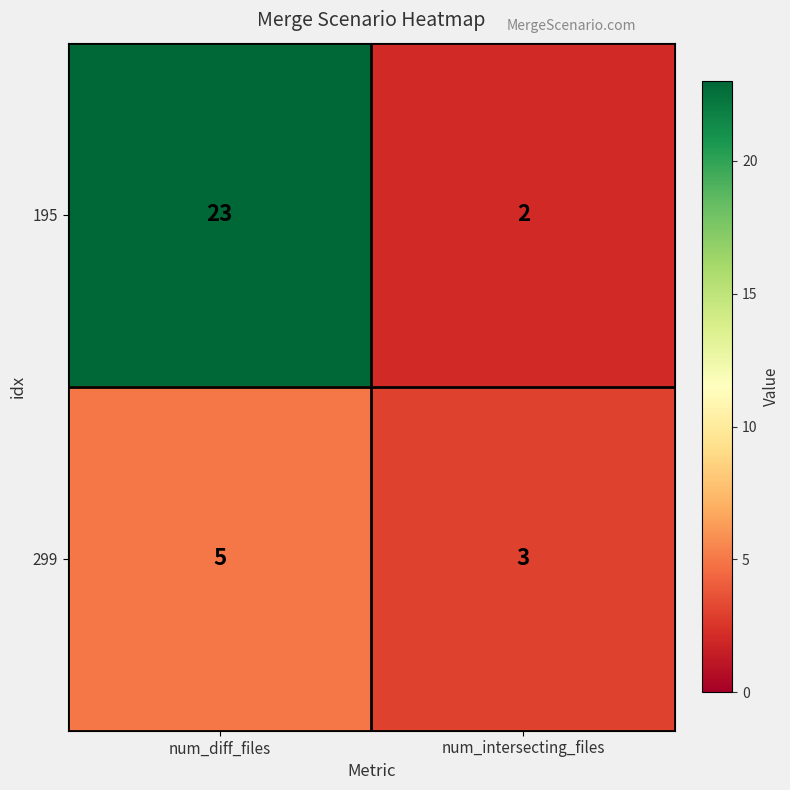

True or false: 195 has a value of 15 at num_diff_files.

False